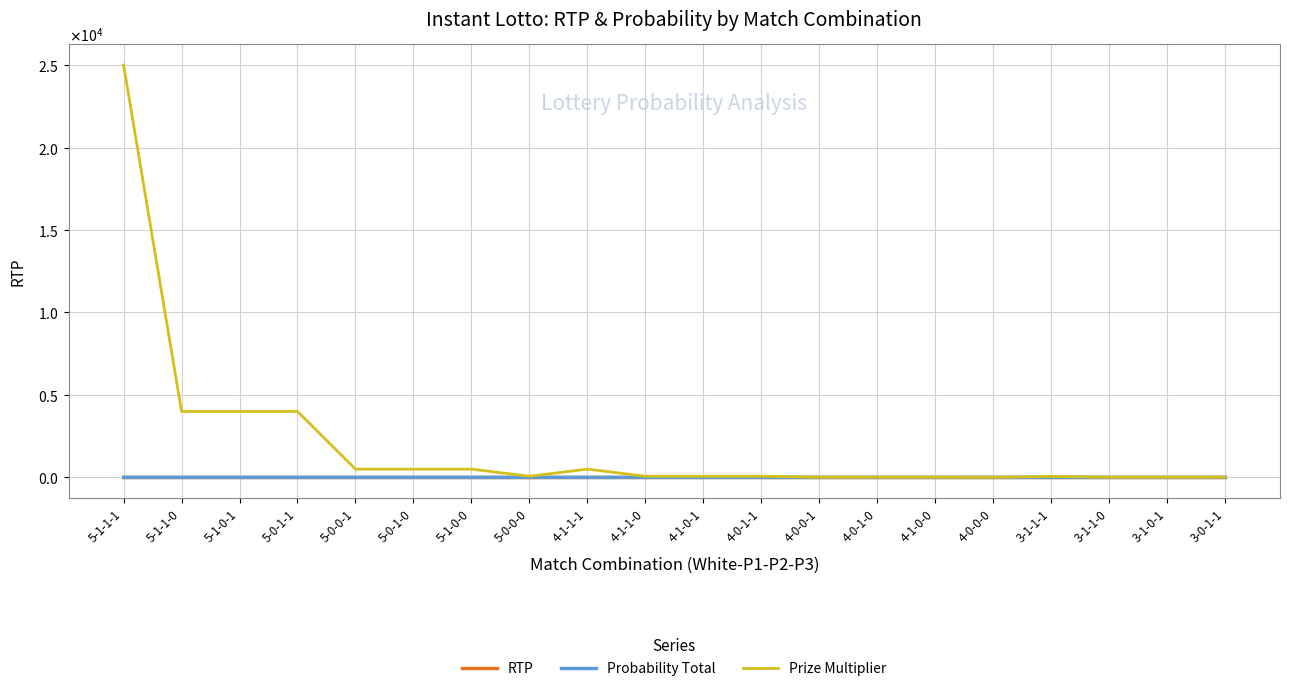

At 3-1-0-1, list the series in order from largest to smallest.

Prize Multiplier, RTP, Probability Total